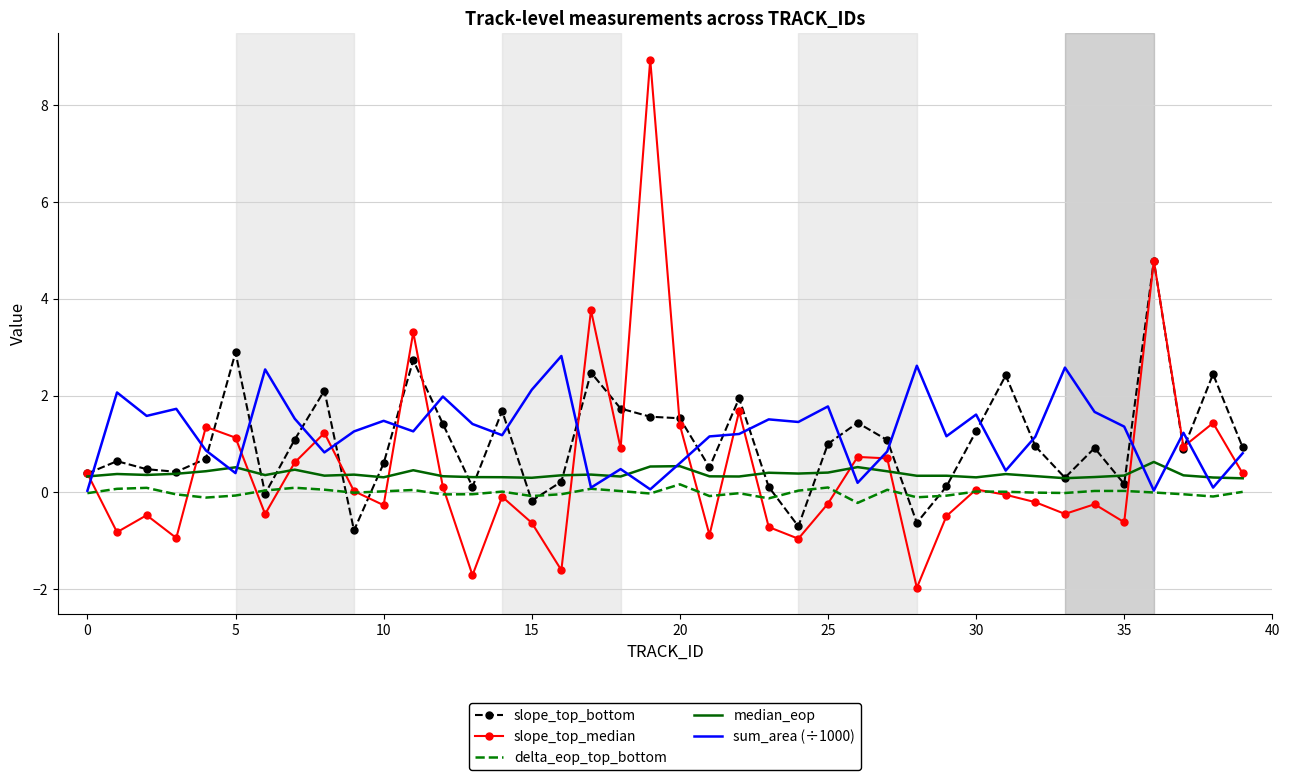

Which series has the largest total across all categories?

sum_area (÷1000)